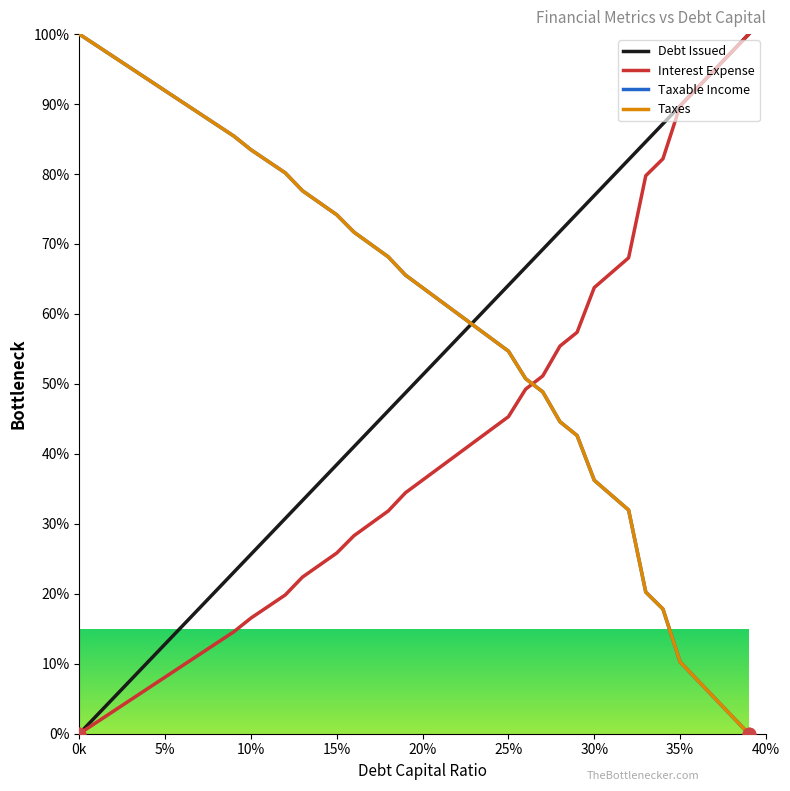

How many intersections are there between Taxes and Interest Expense?

1